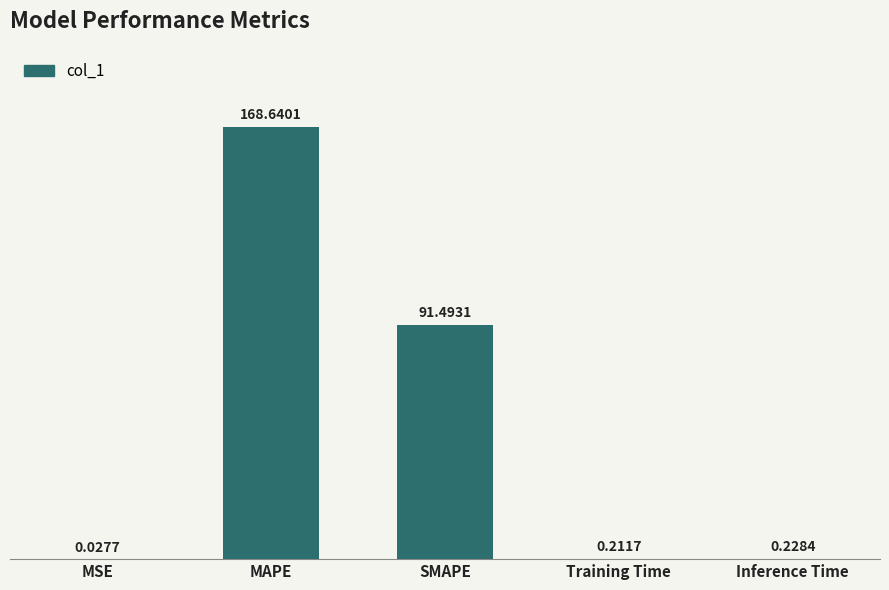

At which label is the value closest to 84?

SMAPE